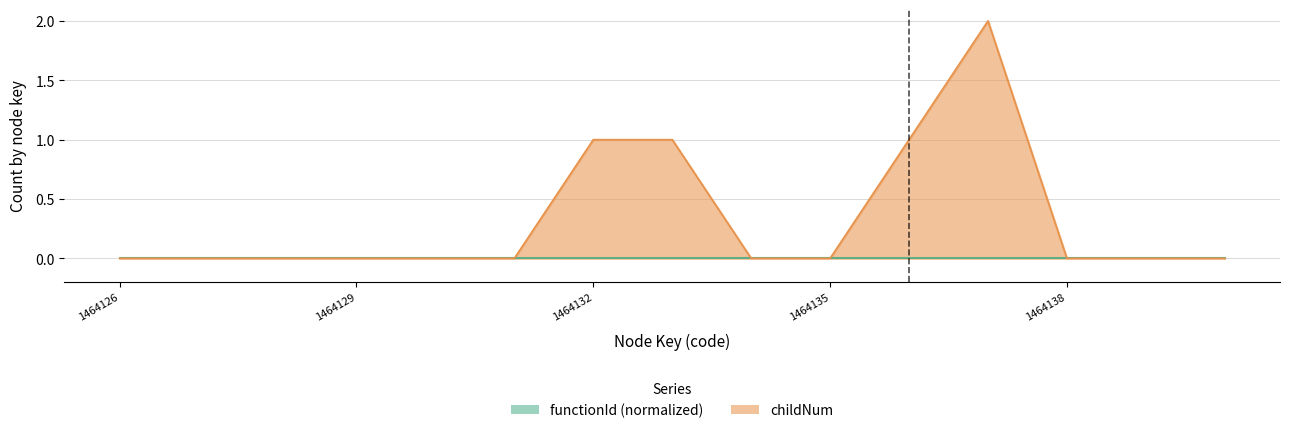

Does the chart have visible grid lines?

Yes